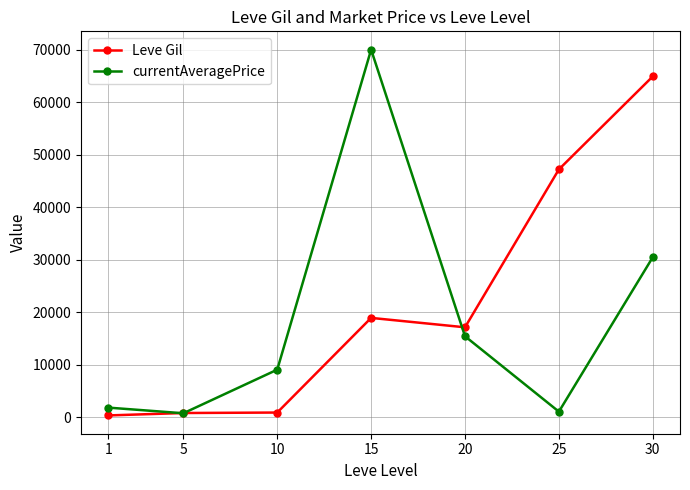

Does the chart have visible grid lines?

Yes